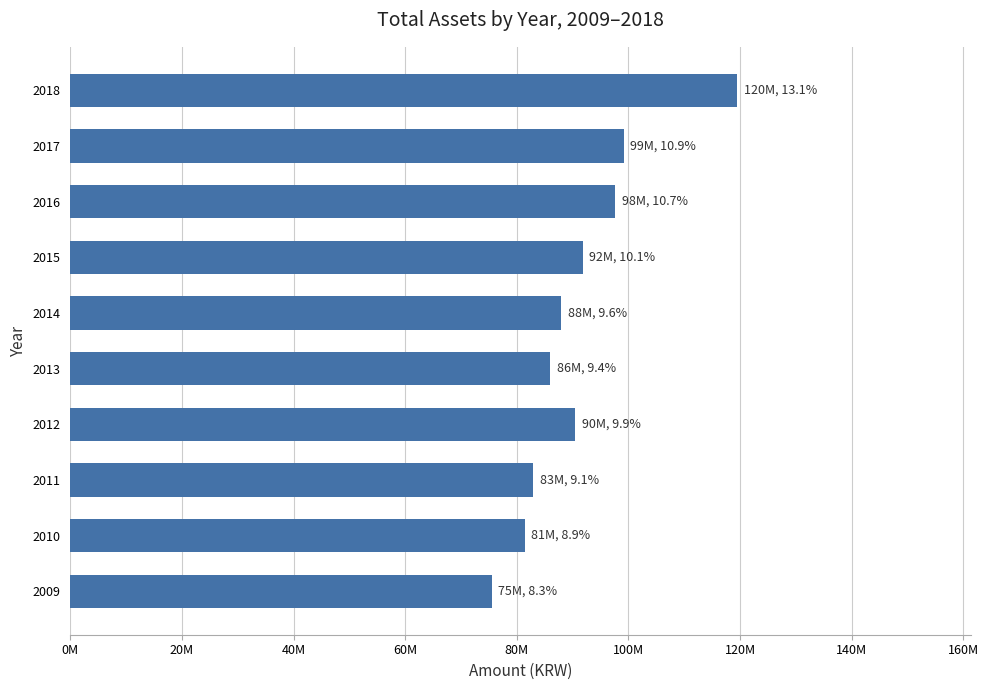

Are the bars horizontal?

Yes